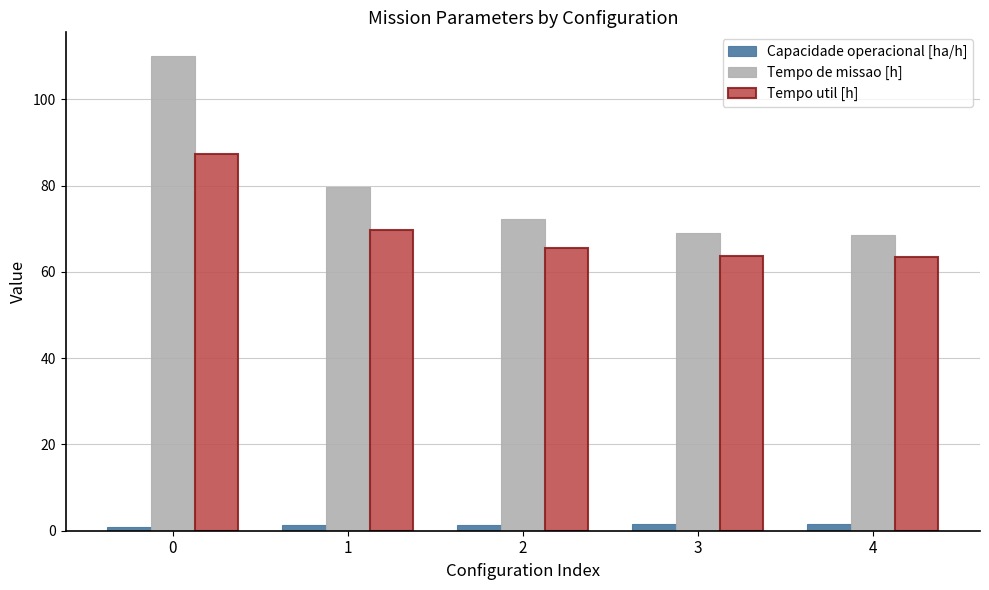

True or false: Tempo de missao [h] has a value of 72.2 at 2.

True